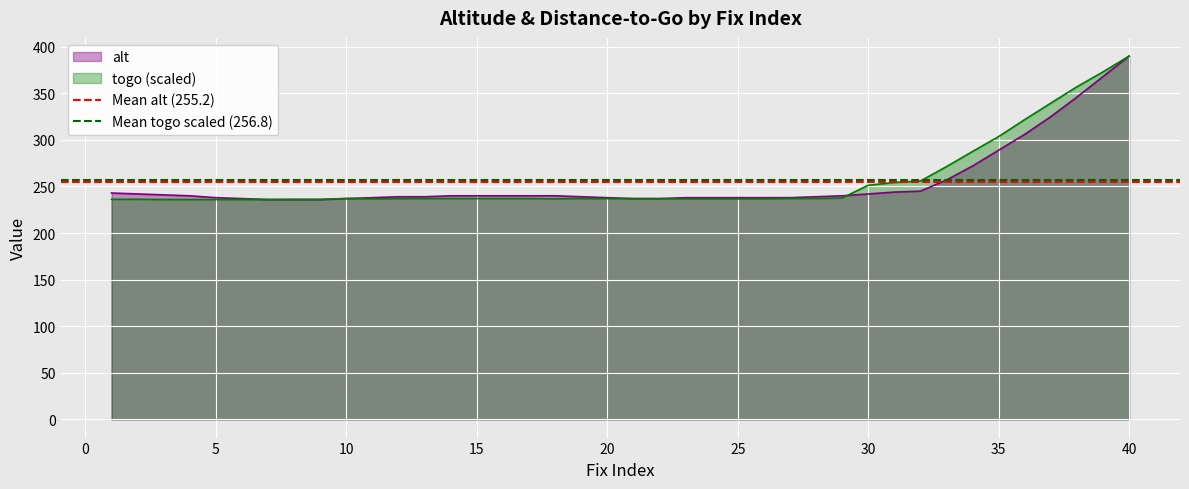

What is the minimum value for alt?

236.0